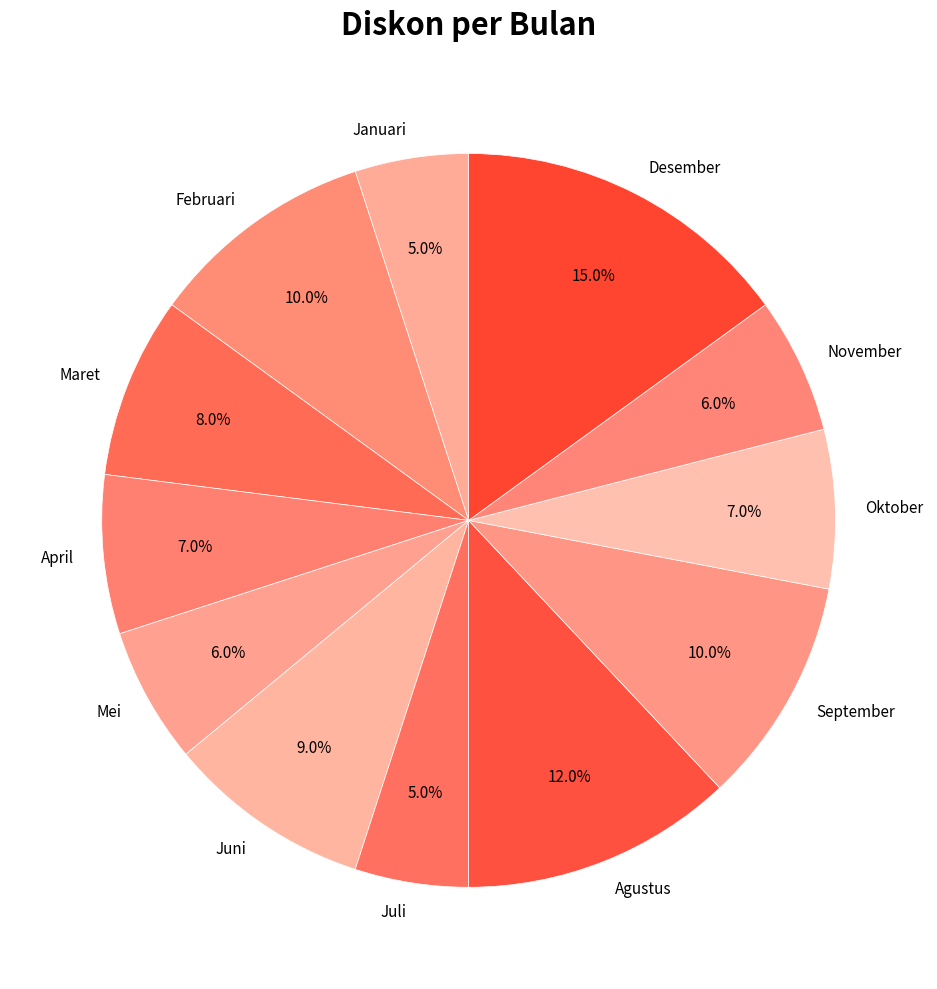

What percentage is the November slice, to the nearest percent?

6%